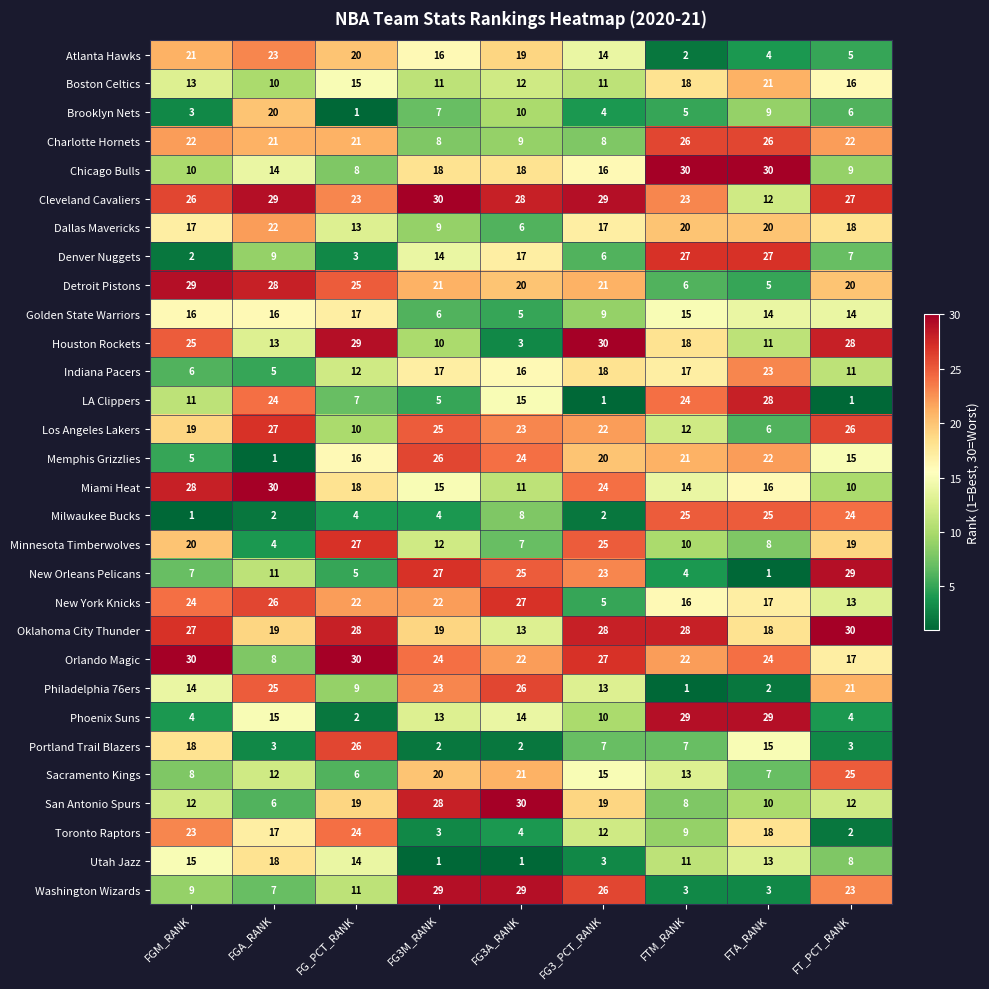

What is the sum of all Philadelphia 76ers values?

134